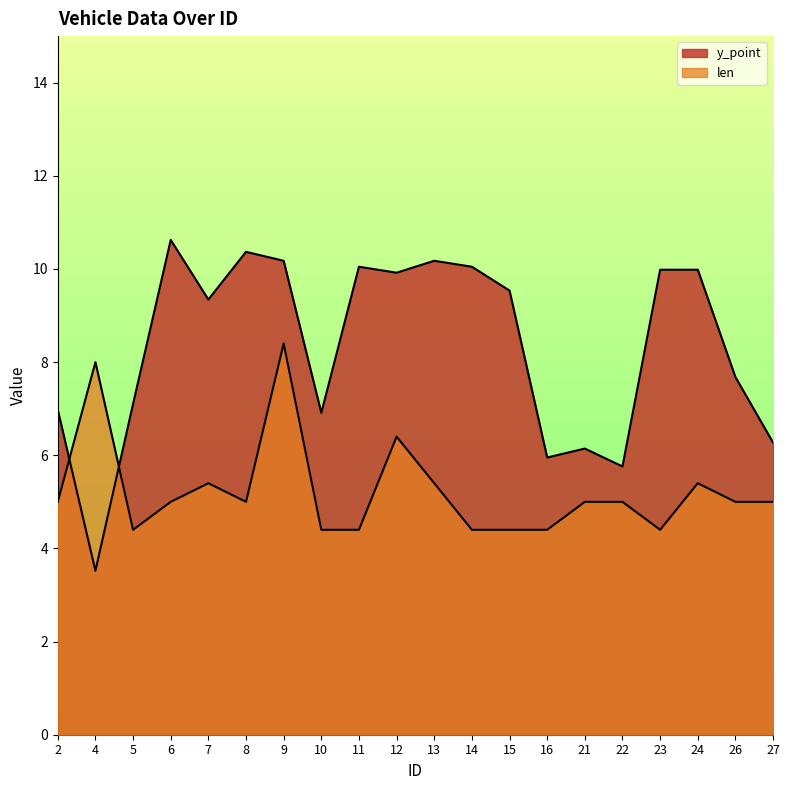

In y_point, how many points are lower than both neighbors (excluding endpoints)?

6